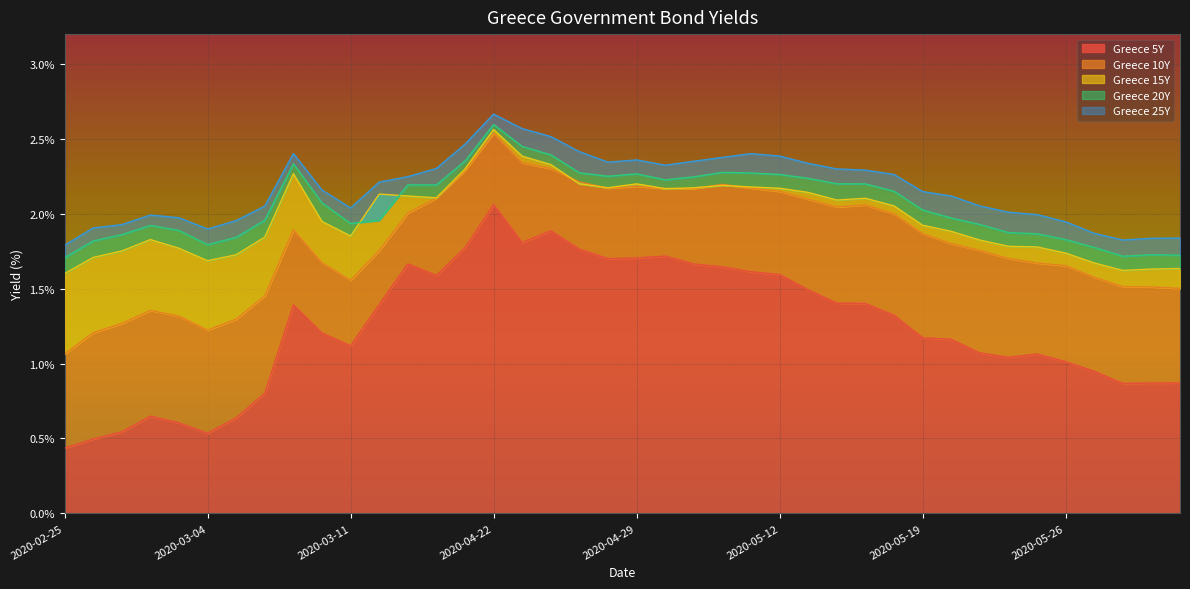

What is the greatest value displayed?

2.7